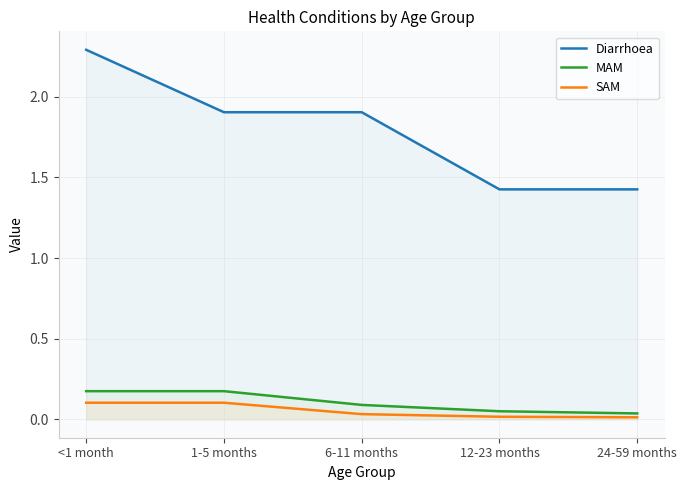

Which category has the lowest value in the MAM series?

24-59 months